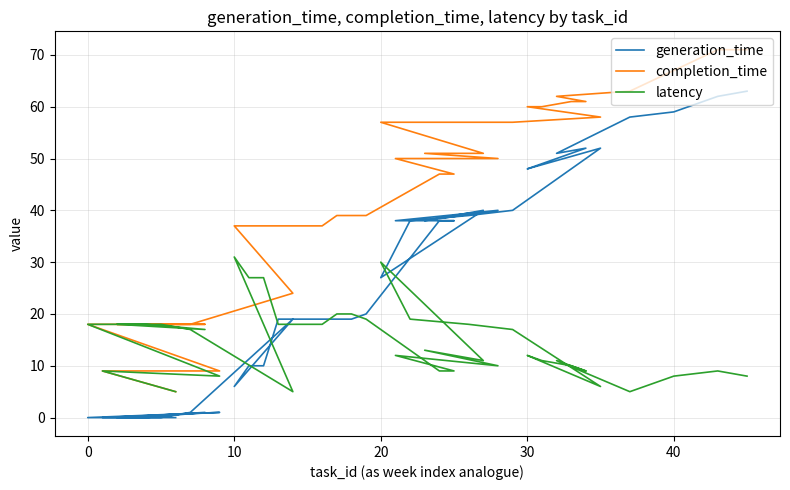

At which category does generation_time reach its first local peak?

10